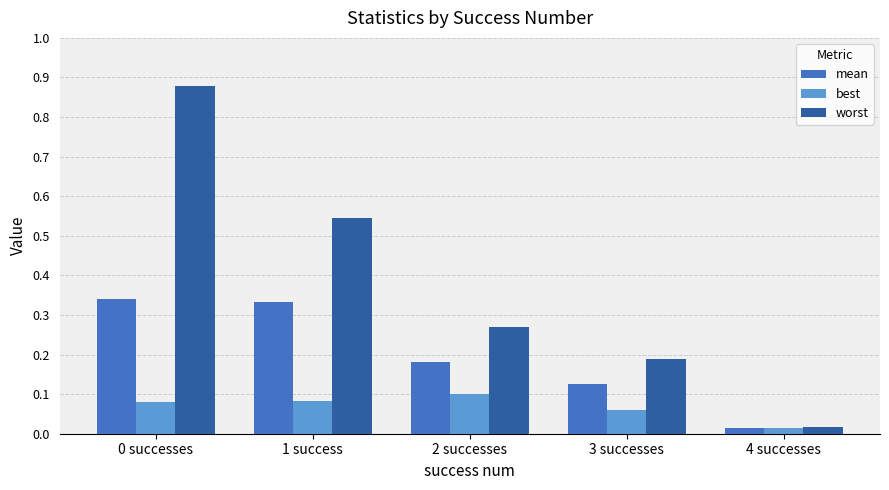

The value of mean at 3 successes is 0.2. True or false?

False